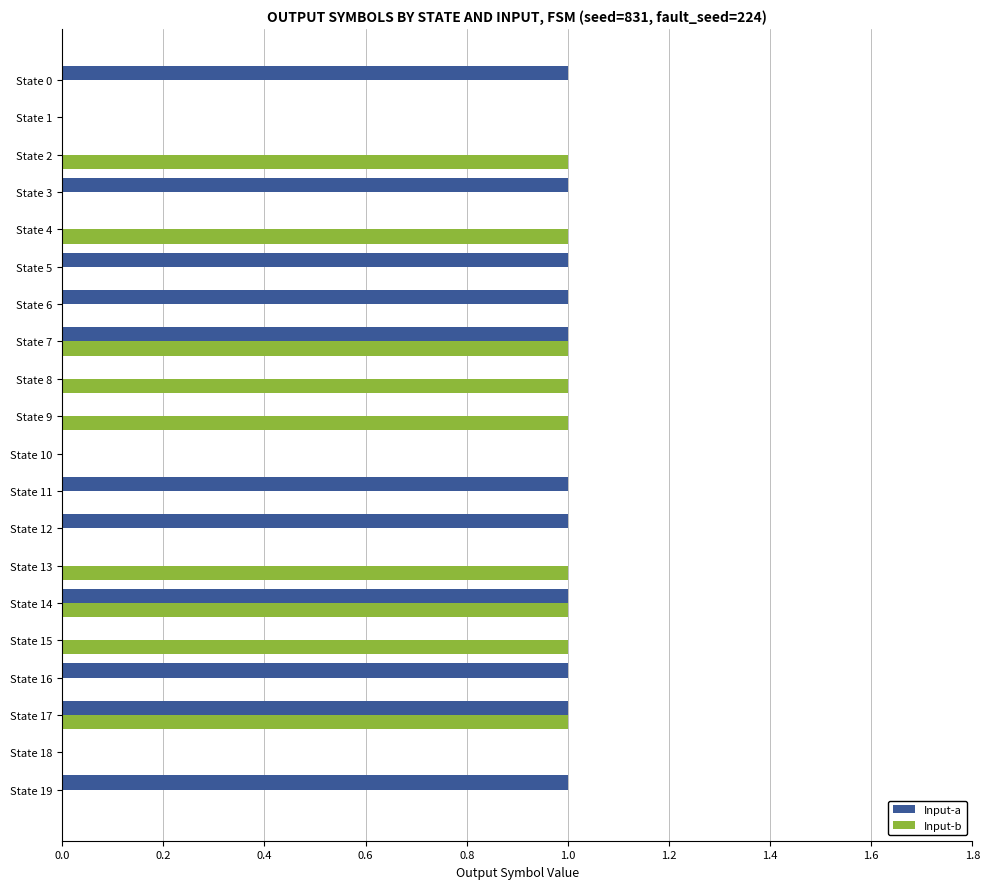

Which series has the largest total across all categories?

Input-a